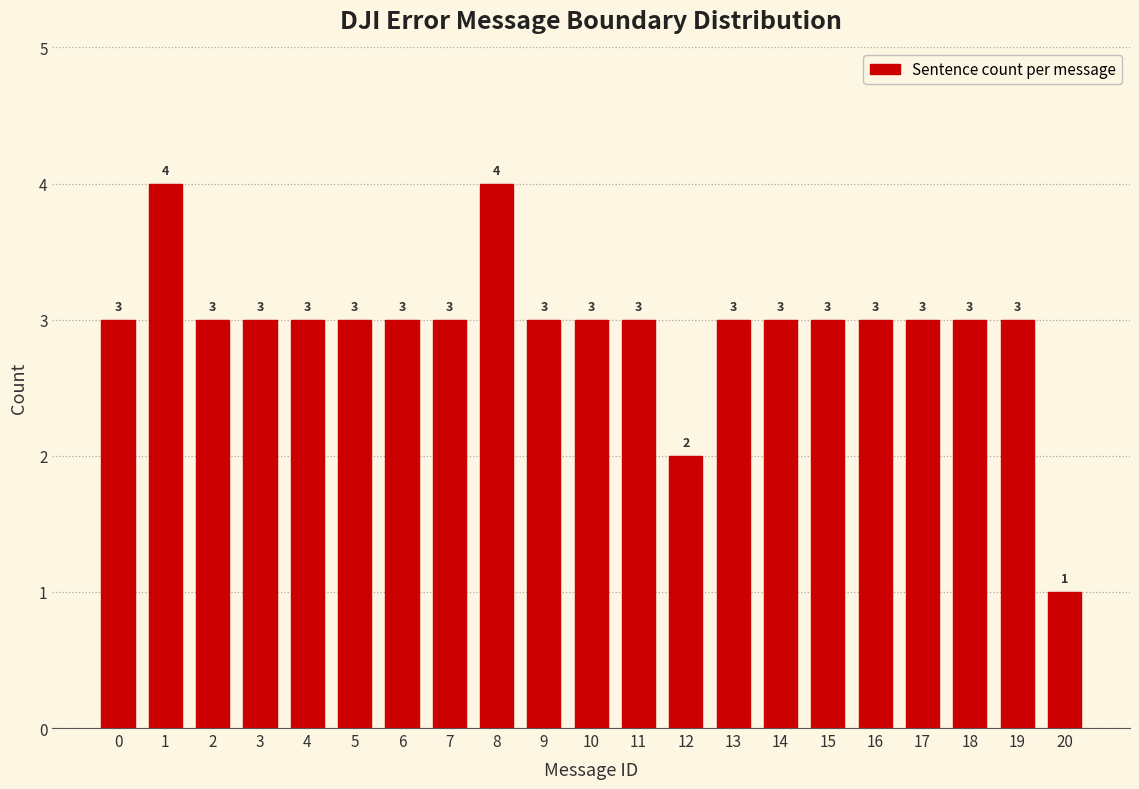

Reading right to left, what are all the values shown in this chart?

20=1	19=3	18=3	17=3	16=3	15=3	14=3	13=3	12=2	11=3	10=3	9=3	8=4	7=3	6=3	5=3	4=3	3=3	2=3	1=4	0=3